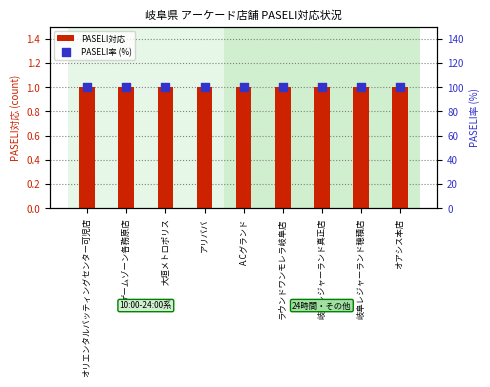

Which series contains the highest Y value?

PASELI率 (%)